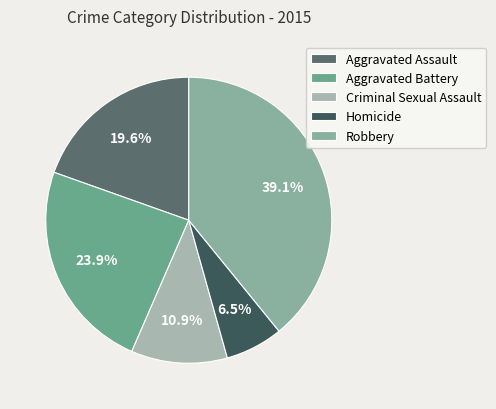

Approximately how many times larger is the value at Robbery compared to Aggravated Assault?

2.0